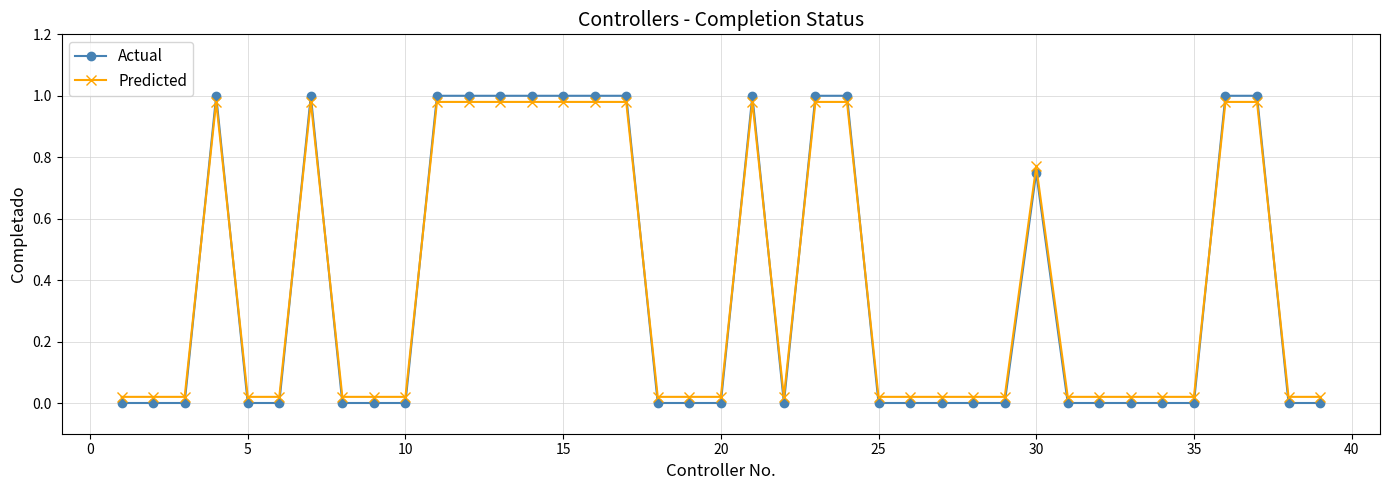

Count the number of data series in this chart.

2